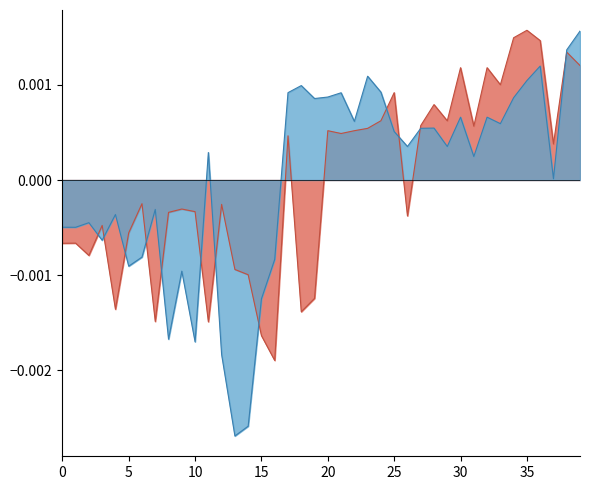

True or false: x0 has a value of -0.0 at 8.

False